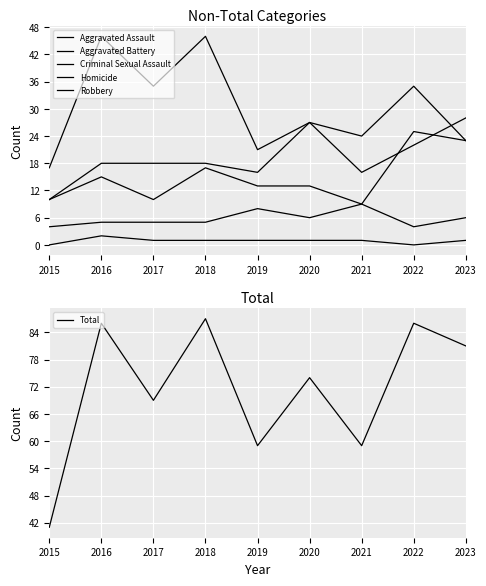

At 2020, list the series in order from smallest to largest.

Homicide, Criminal Sexual Assault, Aggravated Battery, Aggravated Assault, Robbery, Total